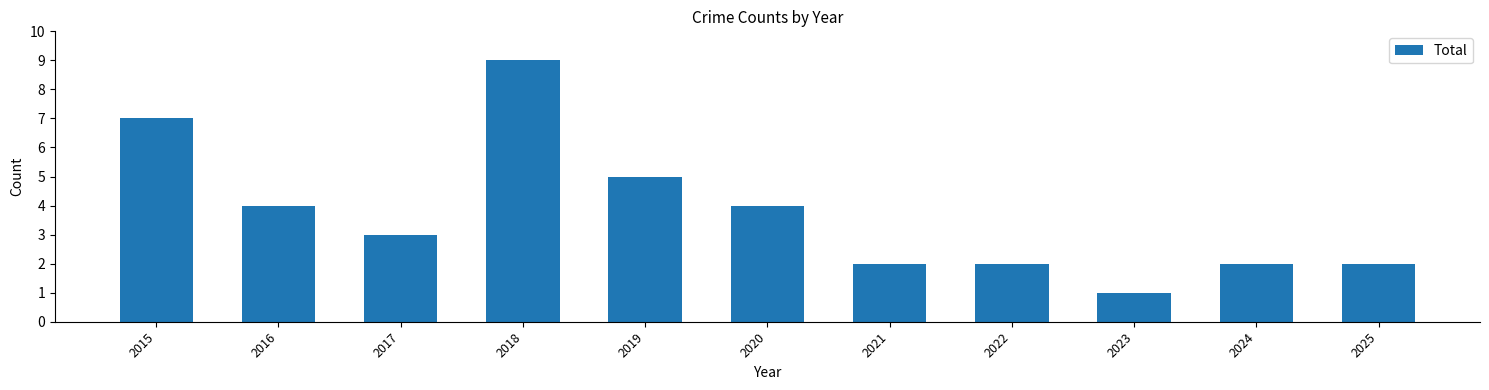

True or false: the data shows 2 at 2021.

True